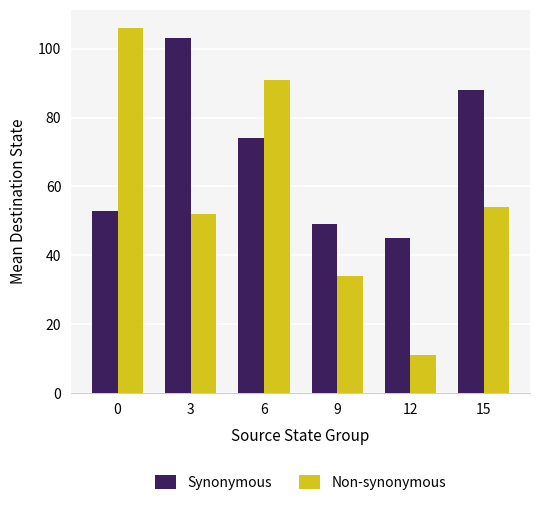

How many categories are shown in the chart?

6